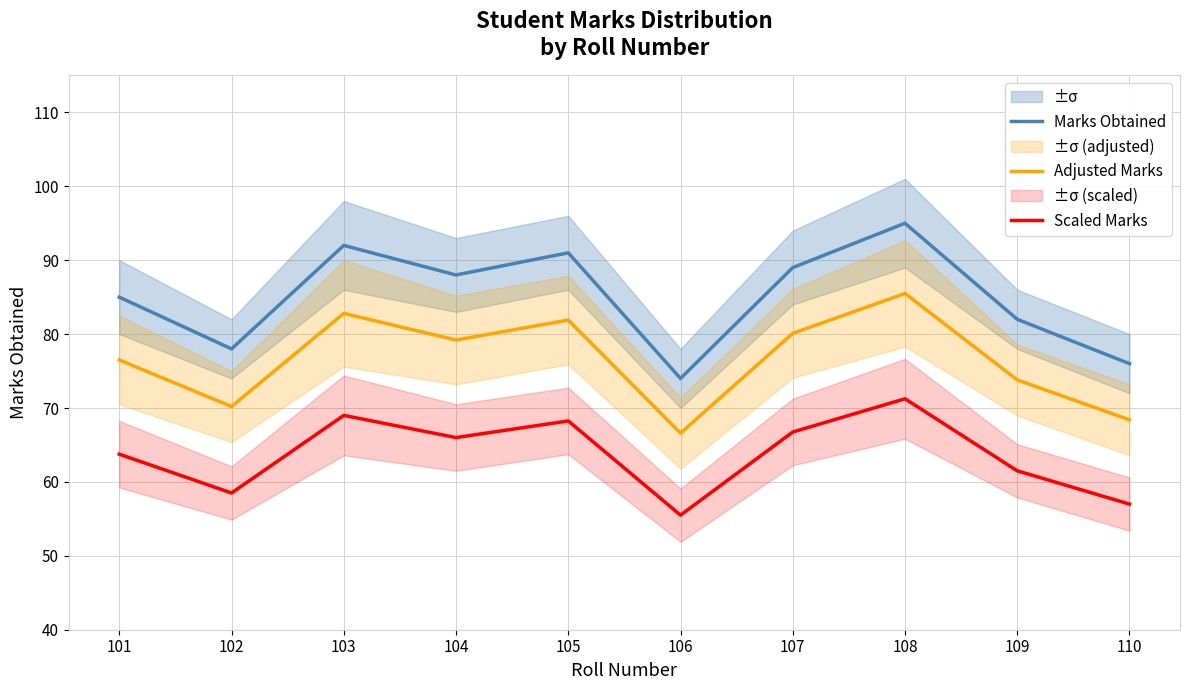

Is it true that Adjusted Marks equals 76.5 at 101?

True